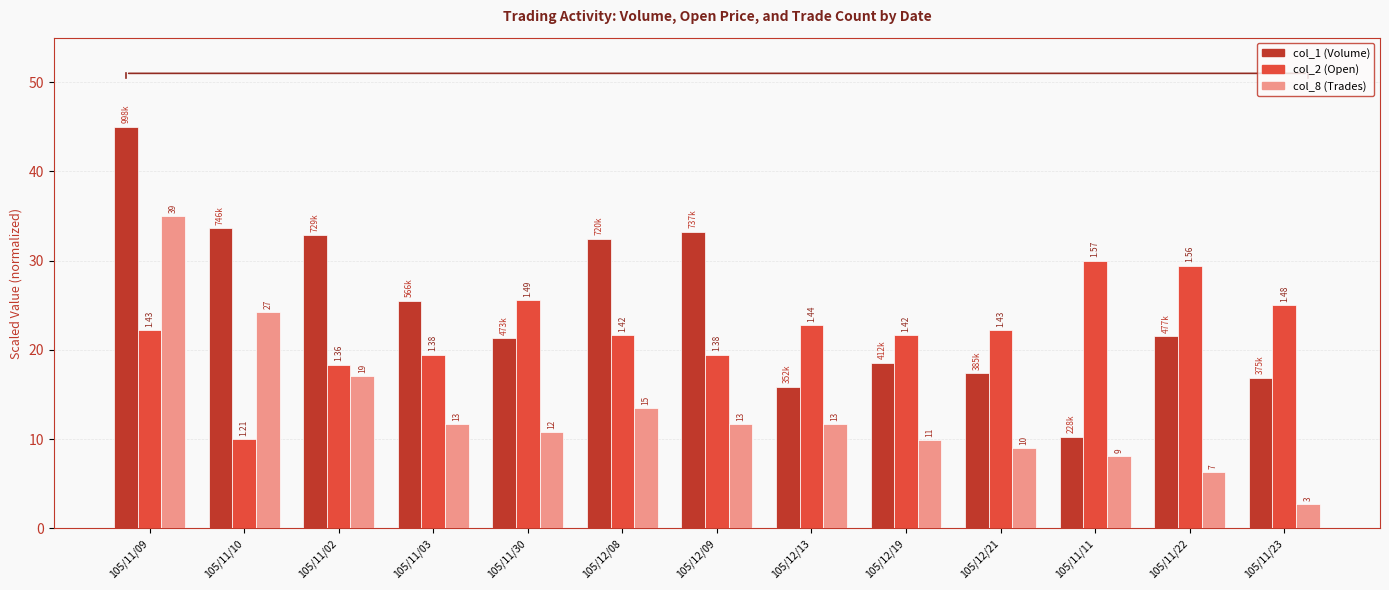

How many groups of bars are there?

13